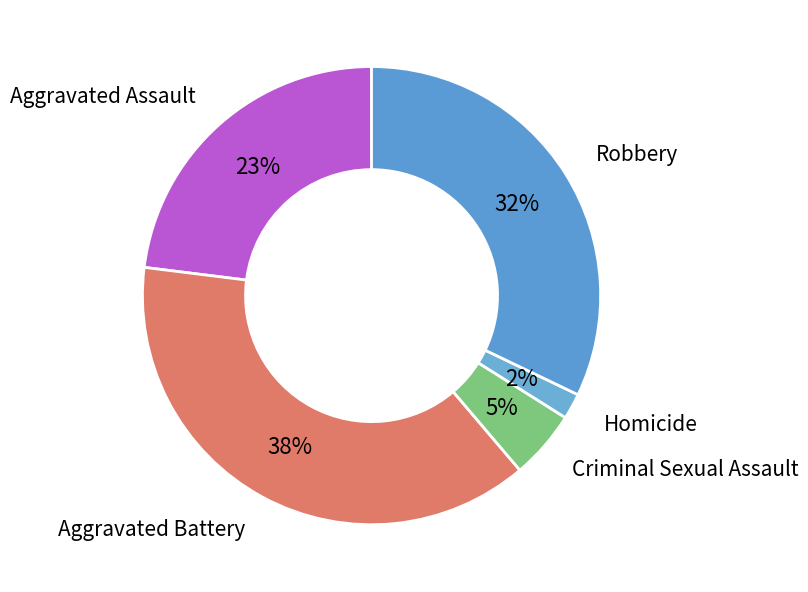

To the nearest percent, what is the combined percentage of Robbery and Criminal Sexual Assault?

37%